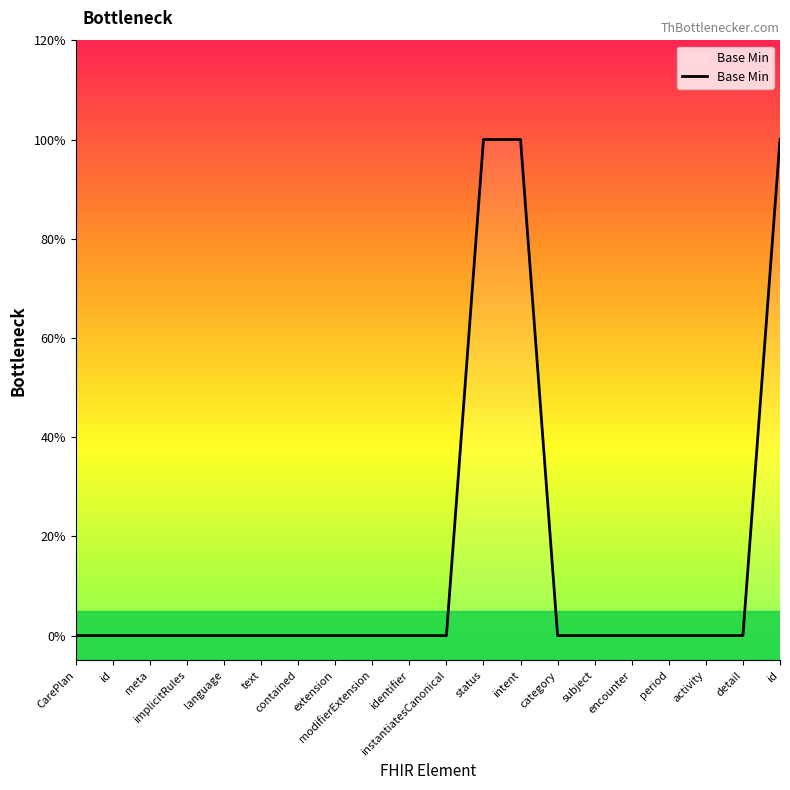

How many lines are shown in the chart?

1